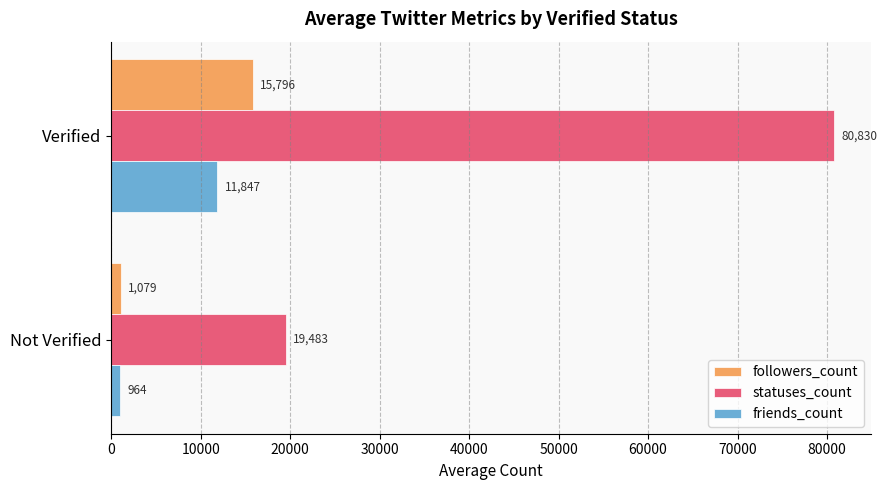

What is the maximum value shown in the chart?

80830.0